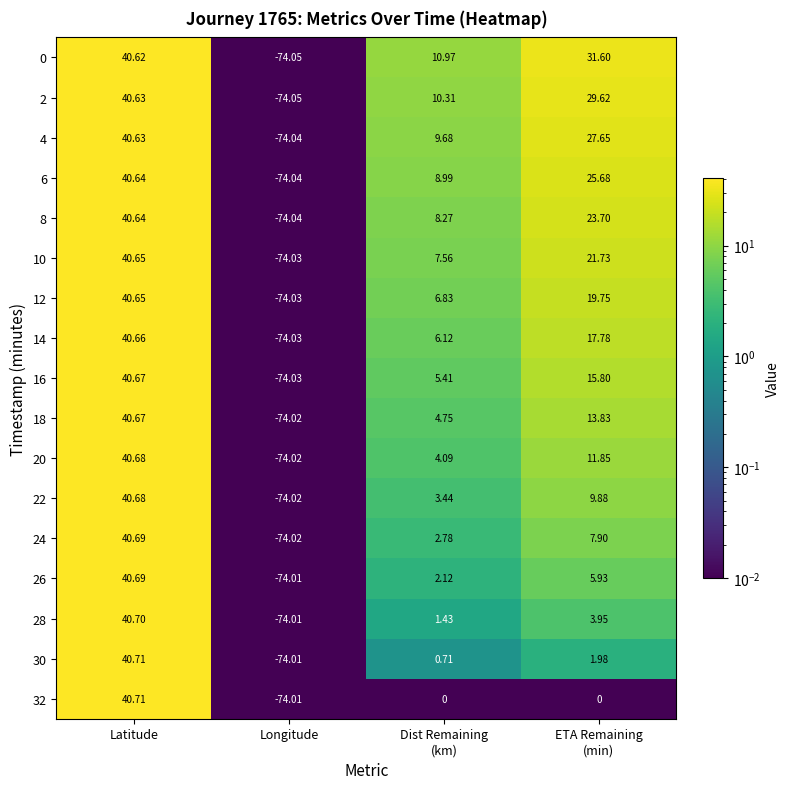

At which category is the sum across all series the highest?

Latitude